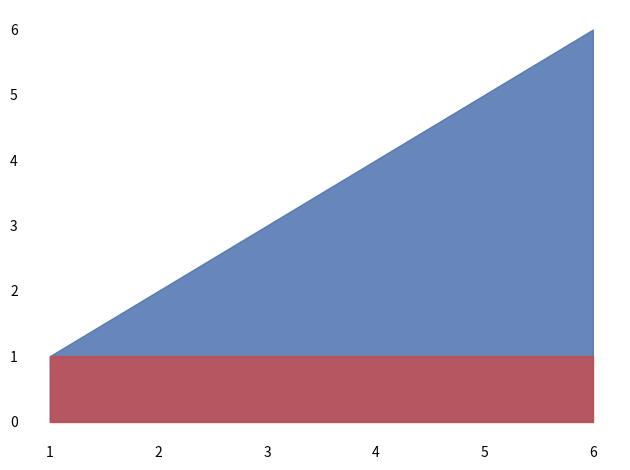

The Code series shows 5 at 5. True or false?

True